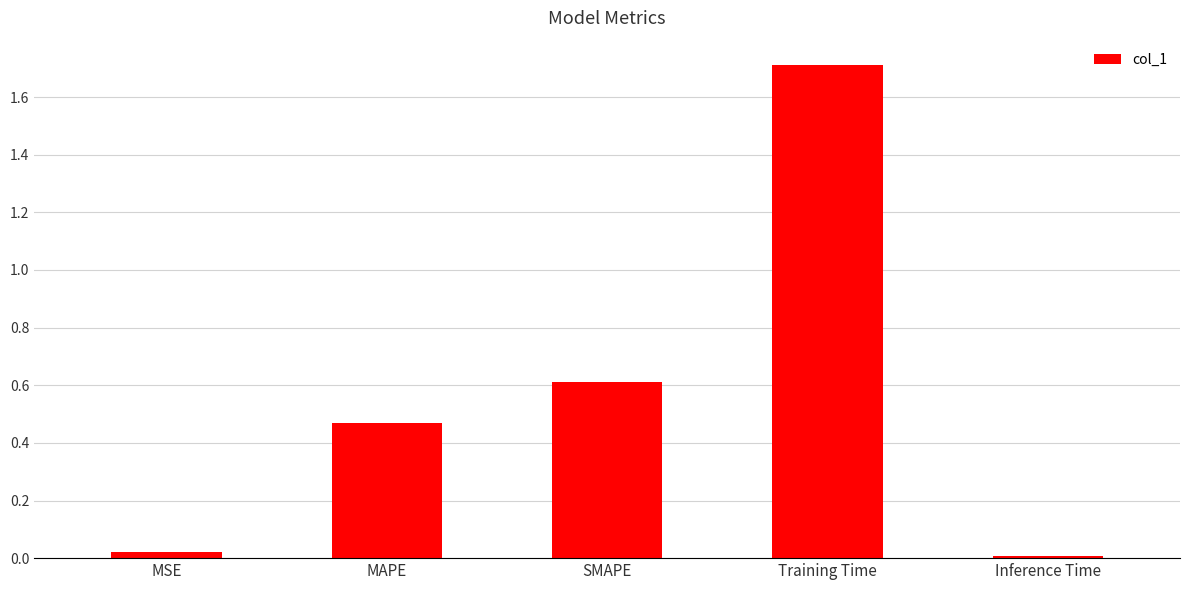

Which category has the highest value across all series?

Training Time